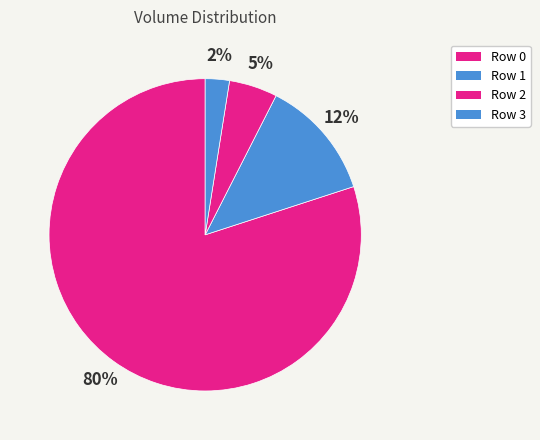

Which slice is the smallest?

Row 3